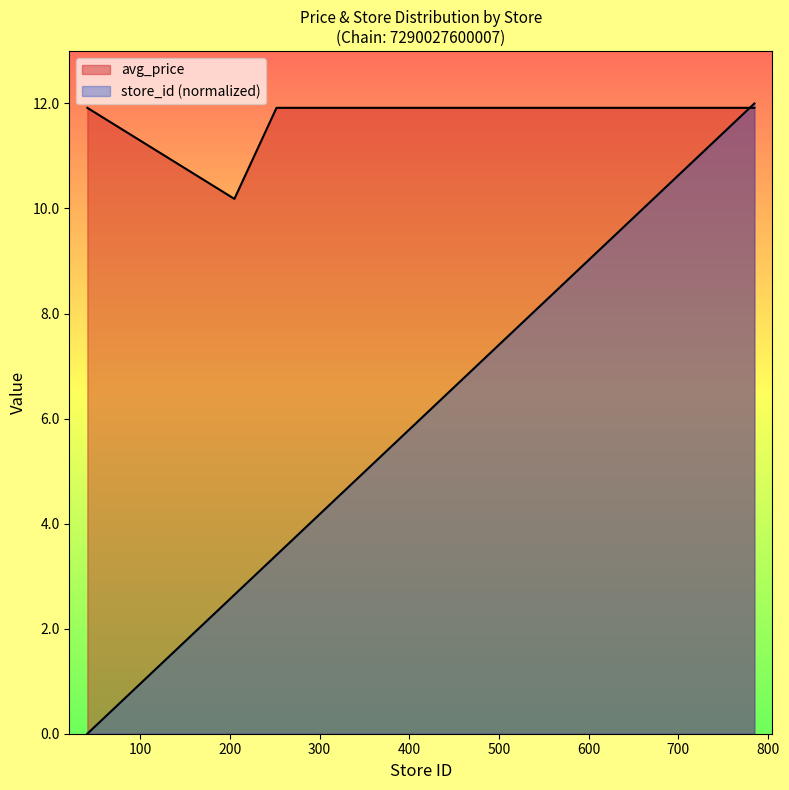

List the labels in order of avg_price value, smallest first.

205, 41, 252, 345, 413, 437, 476, 615, 633, 634, 647, 653, 656, 665, 674, 677, 679, 682, 782, 785